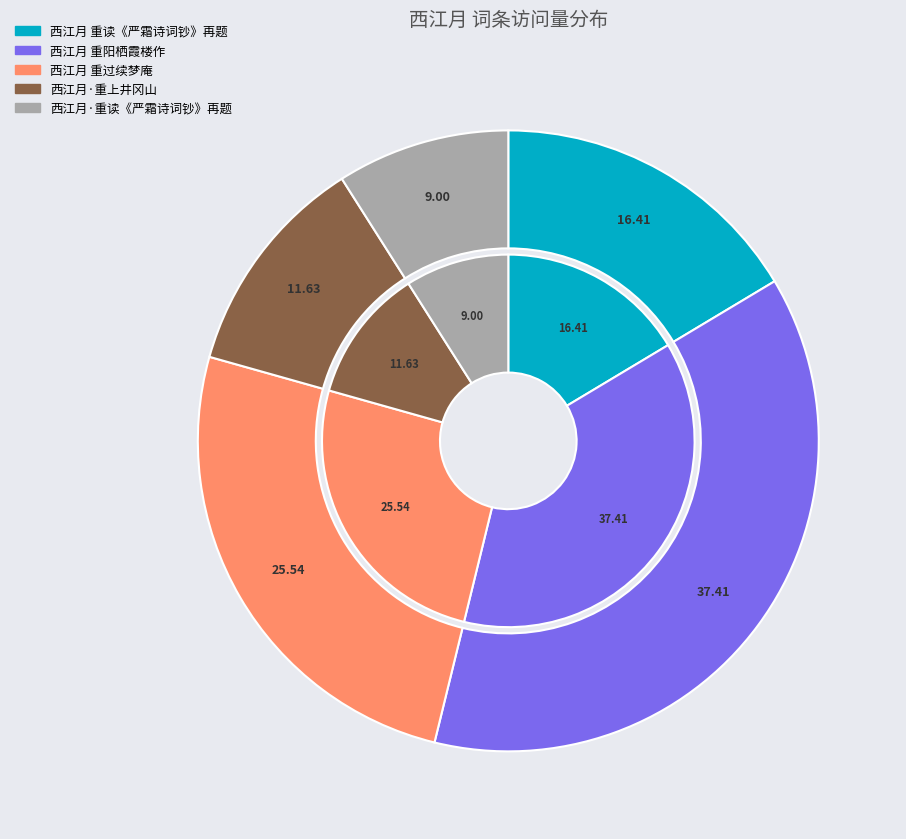

Approximately how many times larger is the value at 西江月 重读《严霜诗词钞》再题 compared to 西江月 重阳栖霞楼作?

0.4